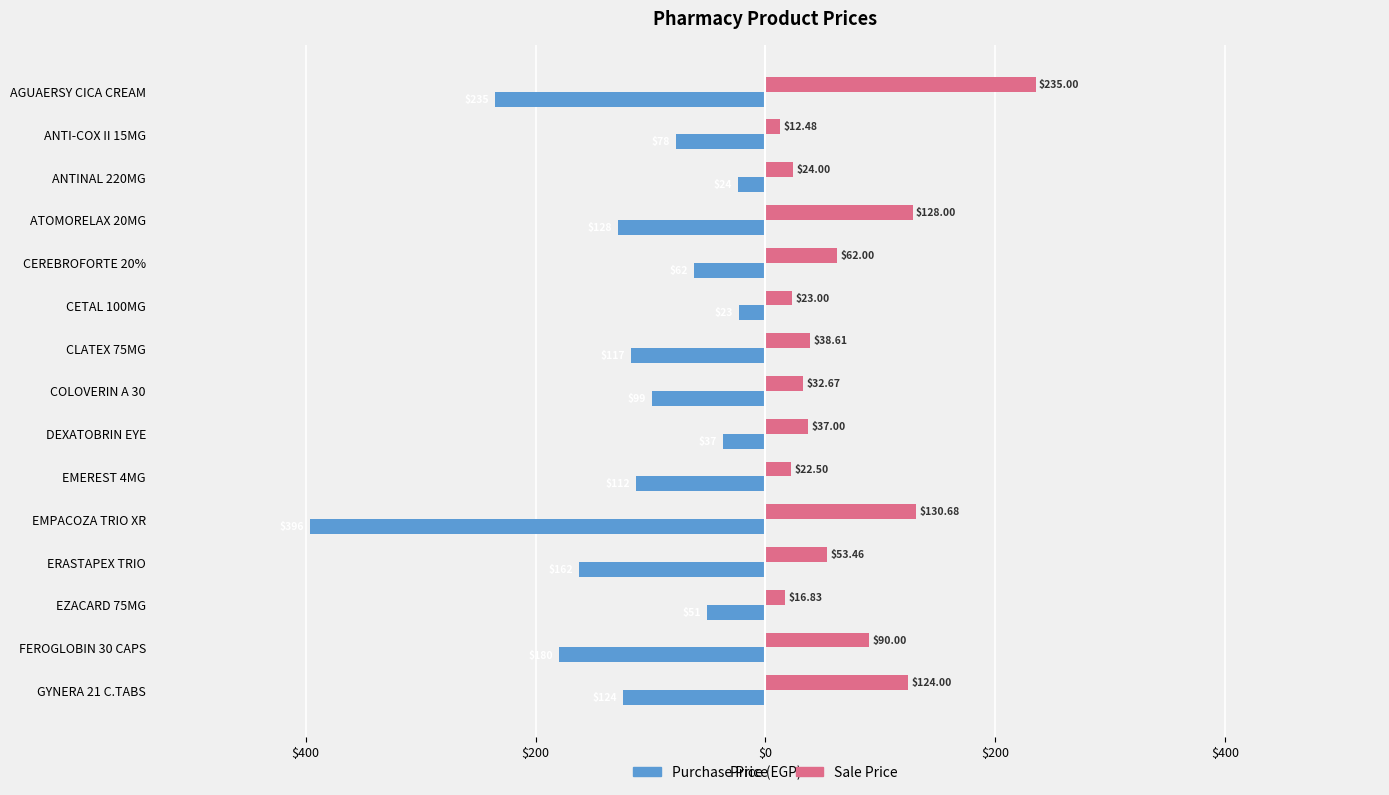

What are all the series names shown in the legend?

Purchase Price, Sale Price